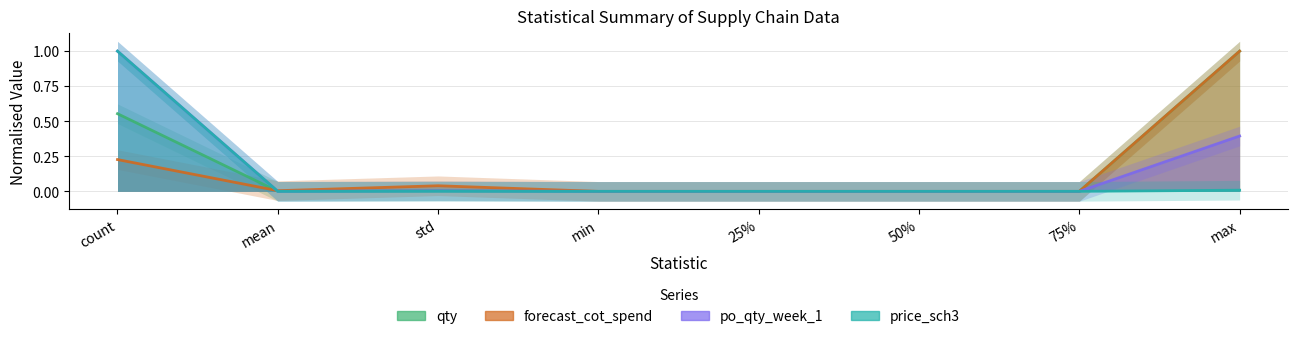

At which label does price_sch3 reach its peak?

count